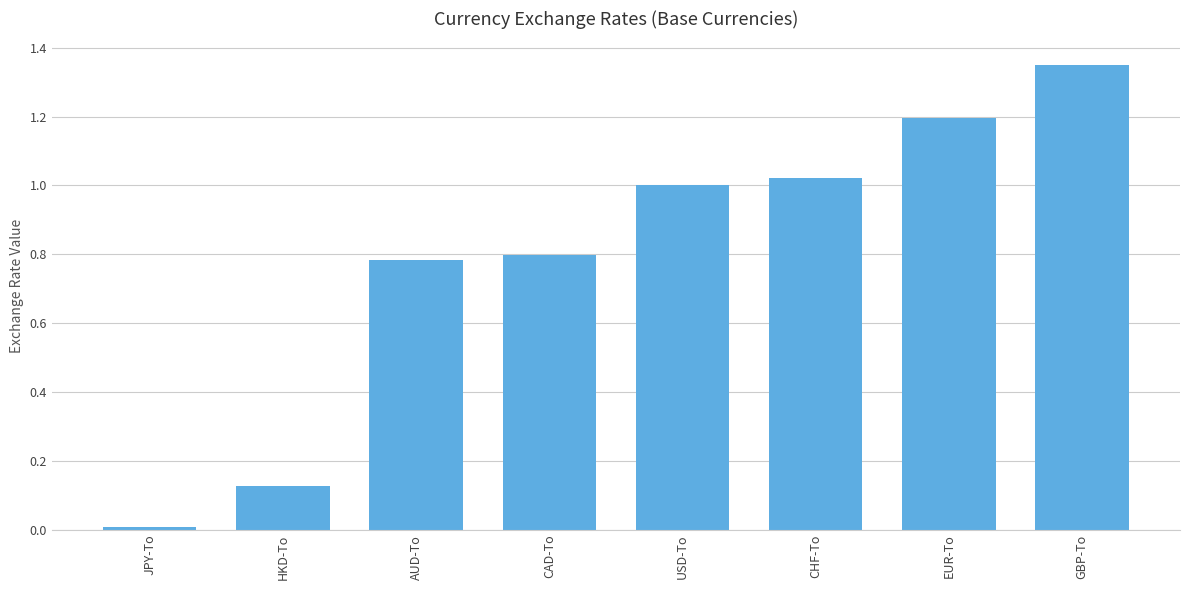

What is the sum of the values at EUR-To and HKD-To?

1.3